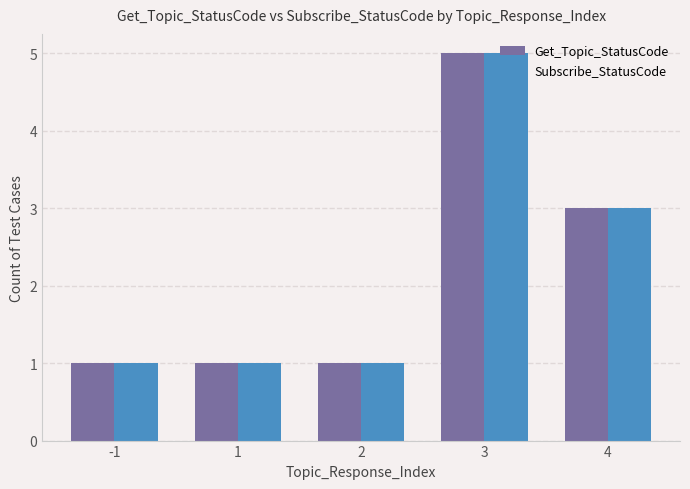

What is the difference between the maximum and minimum values in the Get_Topic_StatusCode series?

4